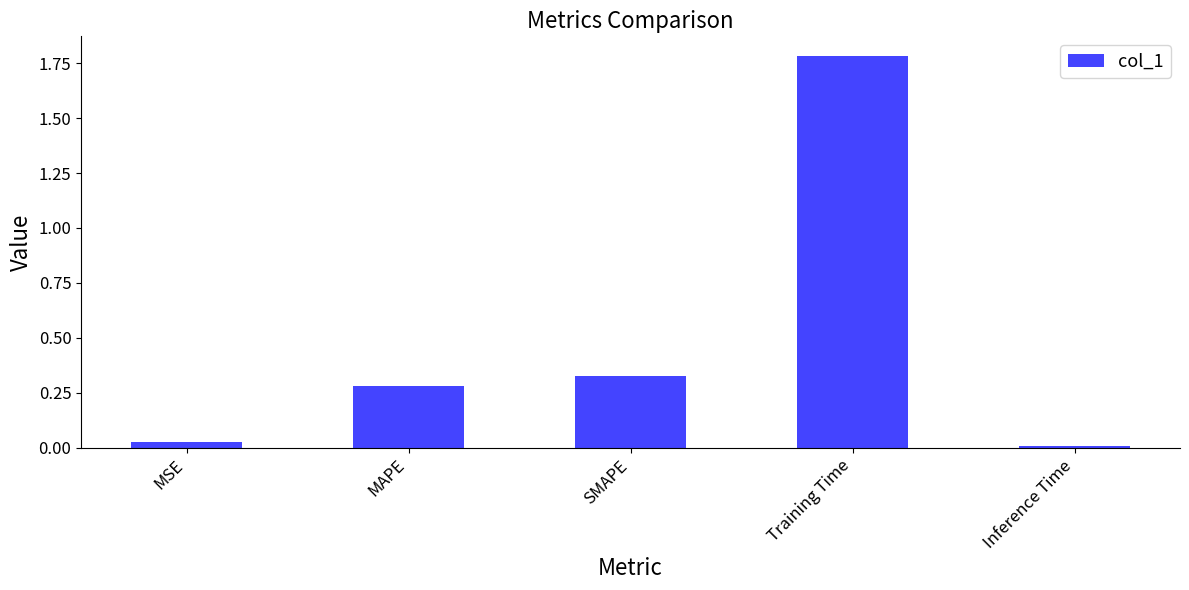

List the labels in order of value, smallest first.

Inference Time, MSE, MAPE, SMAPE, Training Time